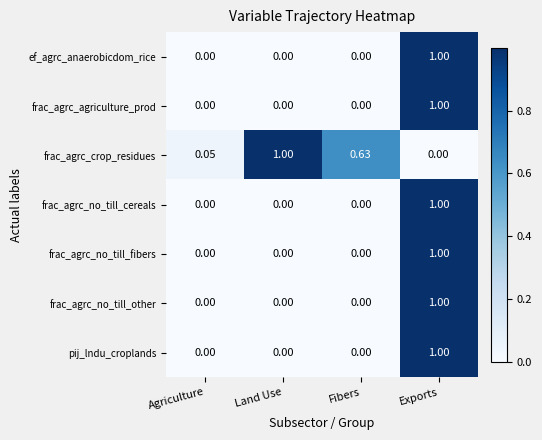

Which series changed the most between Land Use and Fibers?

frac_agrc_crop_residues